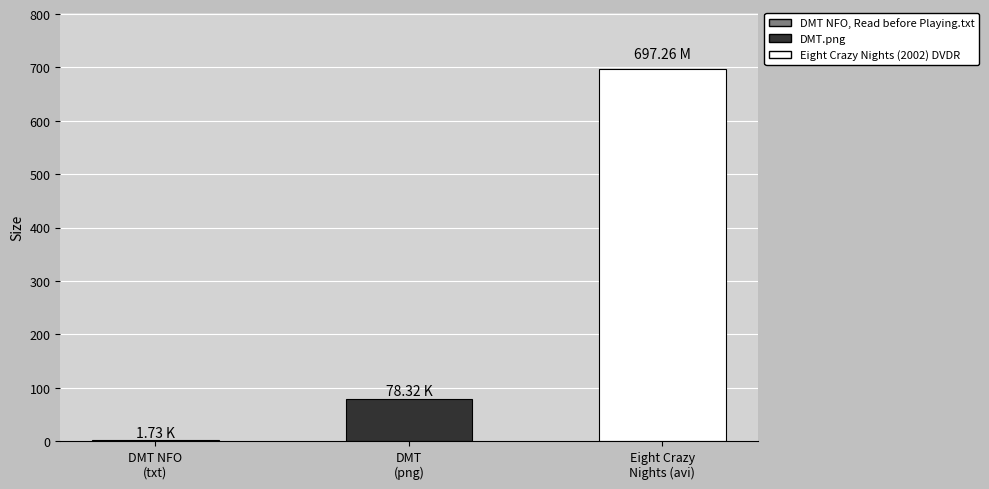

Does the chart contain stacked bars?

No